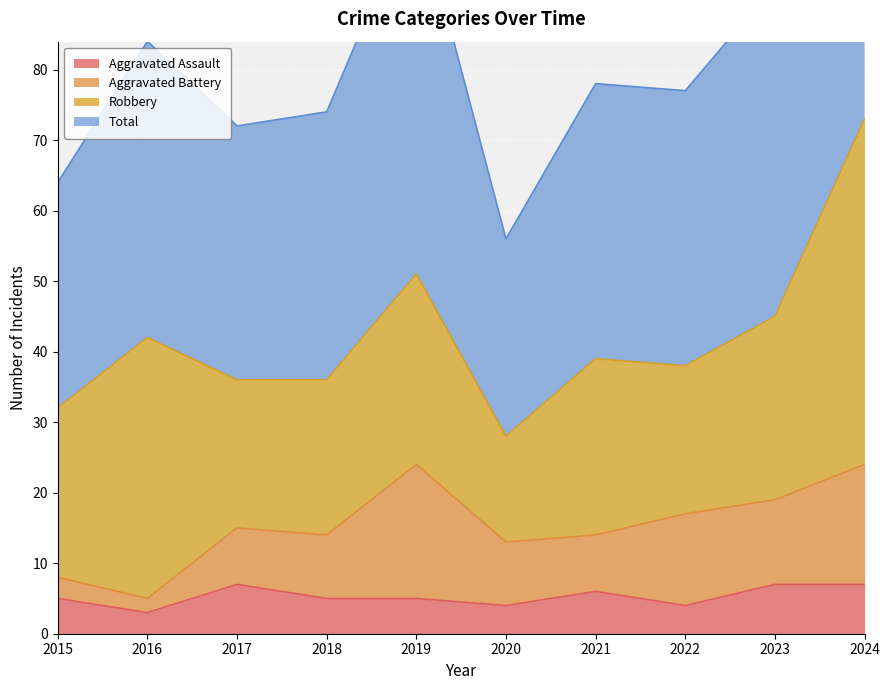

Which series has the largest total across all categories?

Total